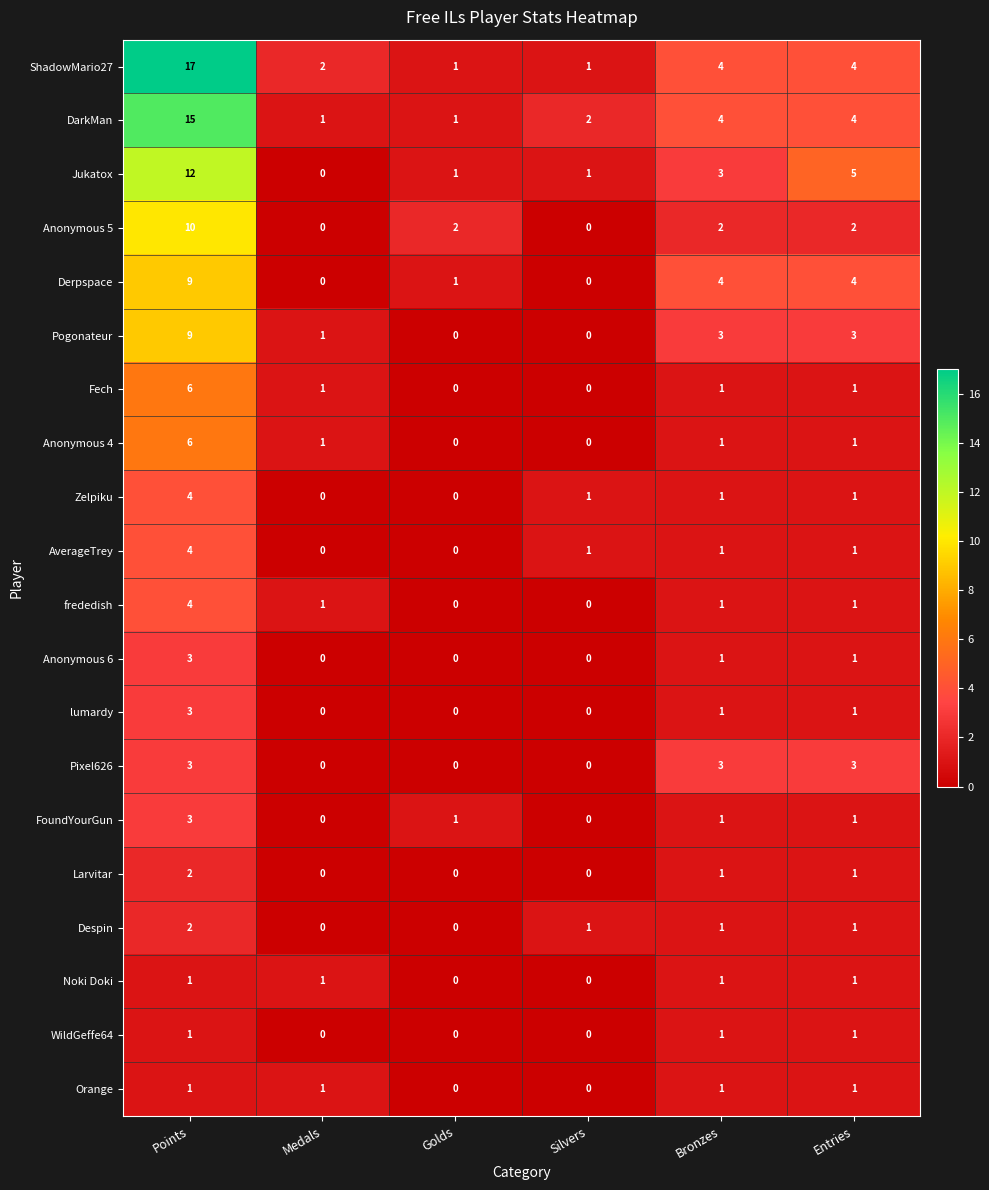

What is the difference between the maximum and minimum values in the ShadowMario27 series?

16